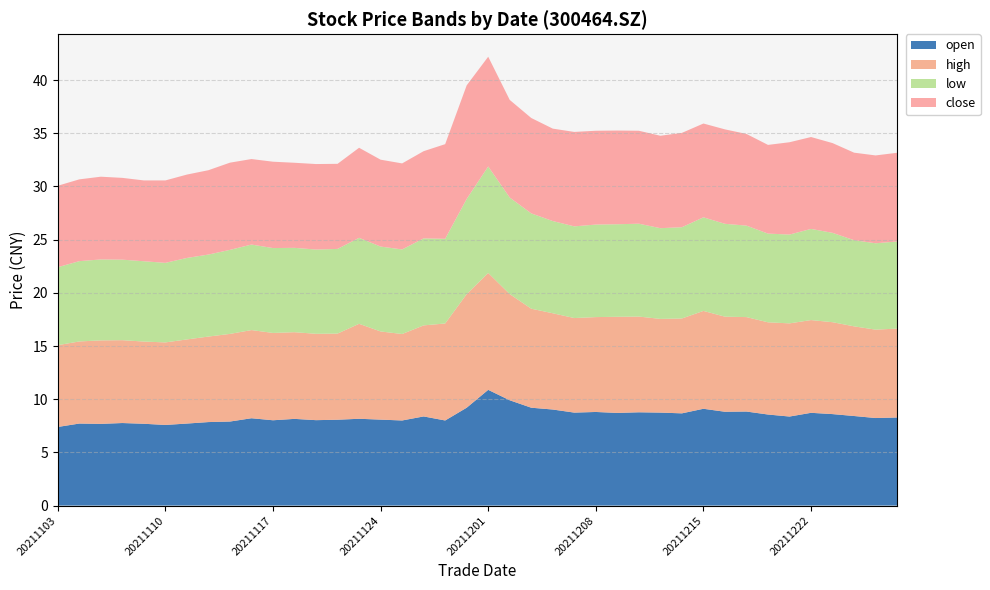

Reading left to right, transcribe all the data shown in this chart.

open: 7.4	7.7	7.7	7.8	7.7	7.6	7.7	7.8	7.9	8.2	8.0	8.2	8.0	8.1	8.2	8.1	8.0	8.4	8.0	9.2	10.9	9.9	9.2	9.0	8.7	8.8	8.7	8.8	8.7	8.7	9.1	8.8	8.8	8.6	8.4	8.7	8.6	8.4	8.2	8.3
high: 7.7	7.7	7.8	7.8	7.7	7.8	7.9	8.0	8.2	8.3	8.2	8.2	8.1	8.1	8.9	8.3	8.1	8.6	9.1	10.7	11.0	10.0	9.3	9.1	8.9	8.9	9.0	9.0	8.8	8.9	9.2	8.9	8.9	8.7	8.8	8.7	8.6	8.4	8.3	8.4
low: 7.3	7.5	7.6	7.6	7.5	7.5	7.7	7.7	7.9	8.0	8.0	7.9	7.9	8.0	8.1	8.0	8.0	8.2	8.0	8.9	10.0	9.1	9.0	8.7	8.6	8.7	8.7	8.7	8.5	8.6	8.8	8.7	8.6	8.3	8.3	8.6	8.4	8.1	8.1	8.2
close: 7.7	7.7	7.8	7.7	7.6	7.8	7.8	7.9	8.2	8.0	8.1	8.0	8.0	8.0	8.5	8.2	8.1	8.2	8.9	10.7	10.3	9.2	9.0	8.7	8.9	8.8	8.8	8.7	8.7	8.9	8.8	8.9	8.6	8.3	8.7	8.6	8.4	8.2	8.3	8.3